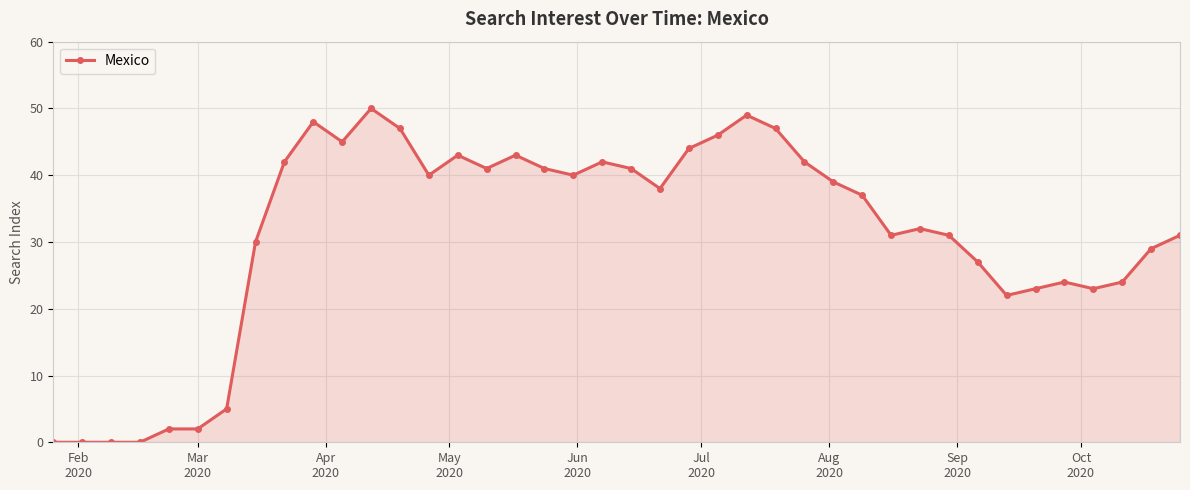

Reading left to right, transcribe all the data shown in this chart.

0	0	0	0	2	2	5	30	42	48	45	50	47	40	43	41	43	41	40	42	41	38	44	46	49	47	42	39	37	31	32	31	27	22	23	24	23	24	29	31